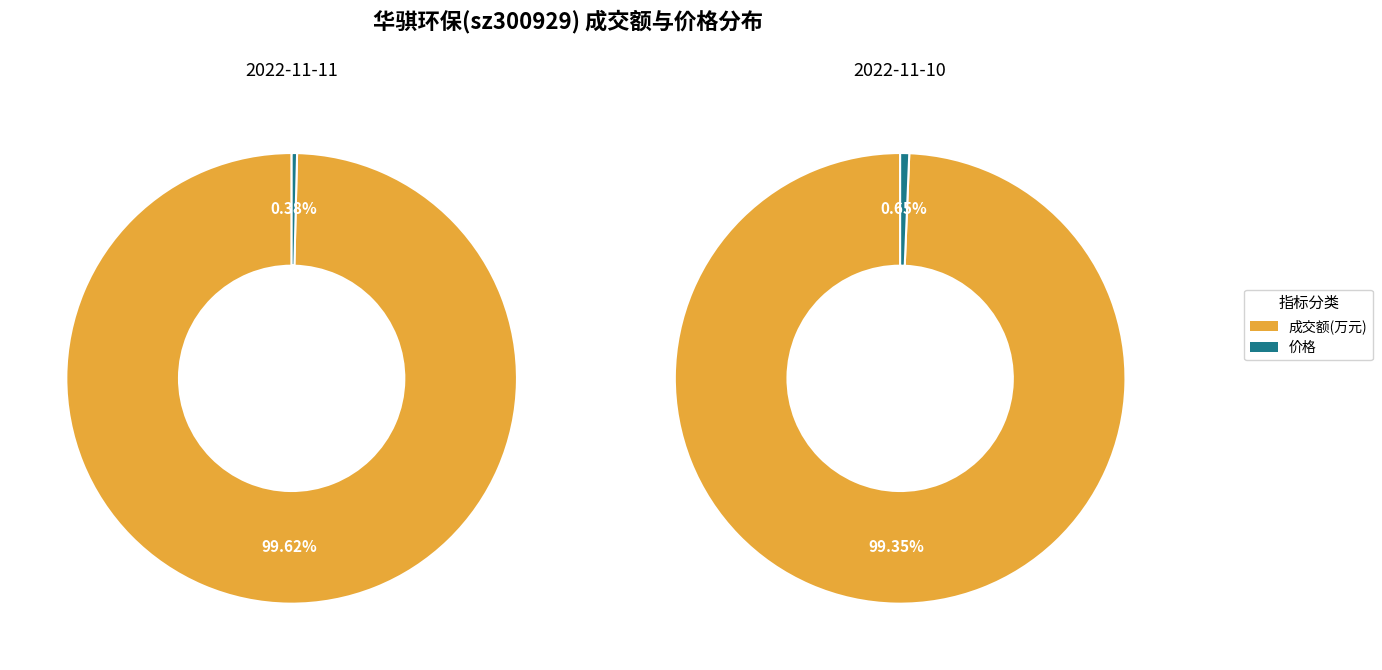

Which category has the smallest portion of the pie?

价格